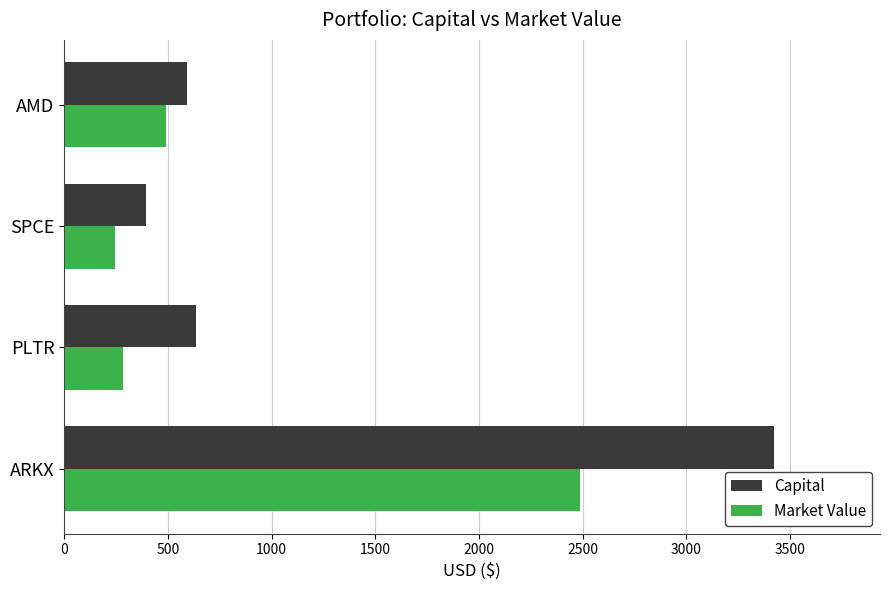

What value does the Capital series have at ARKX?

3421.1